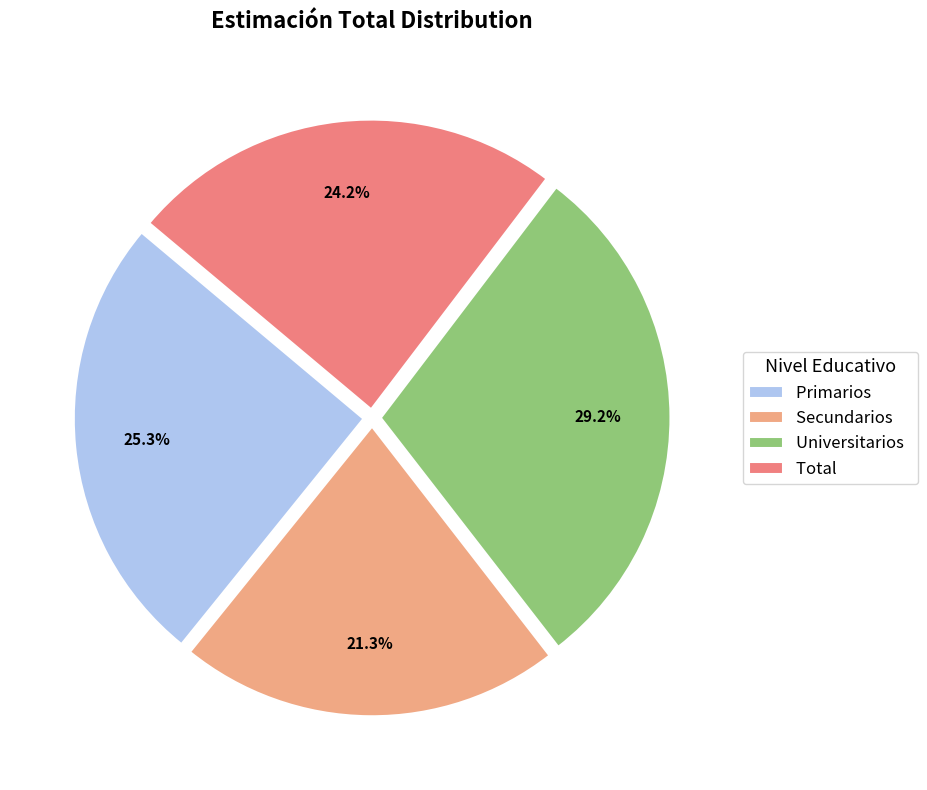

Count the number of slices in the pie.

4